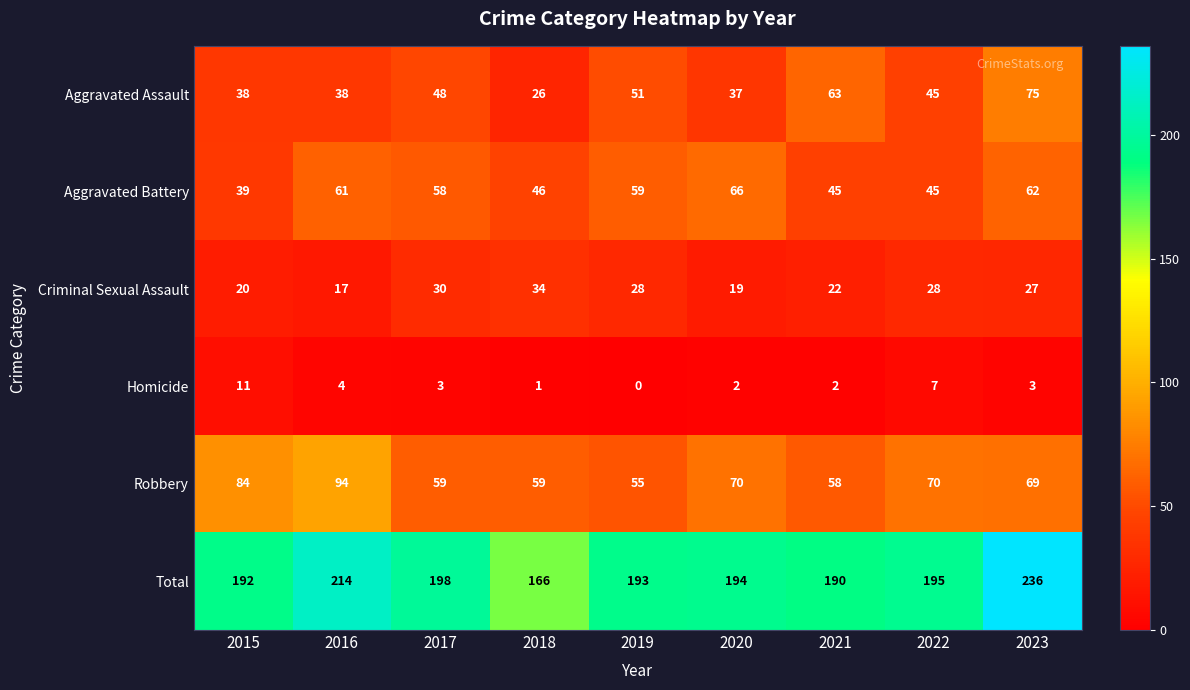

What is the highest value of the Aggravated Battery series?

66